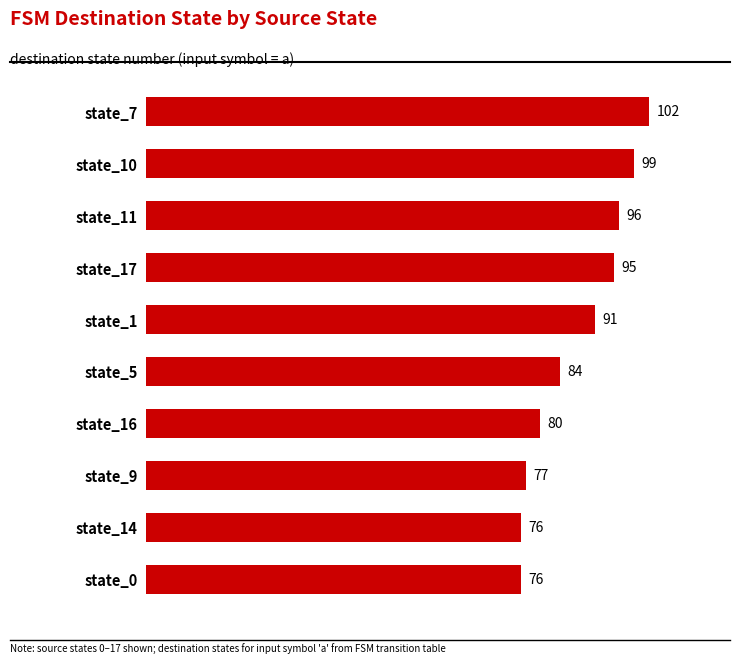

What is the label of the 9th bar from the bottom?

state_10